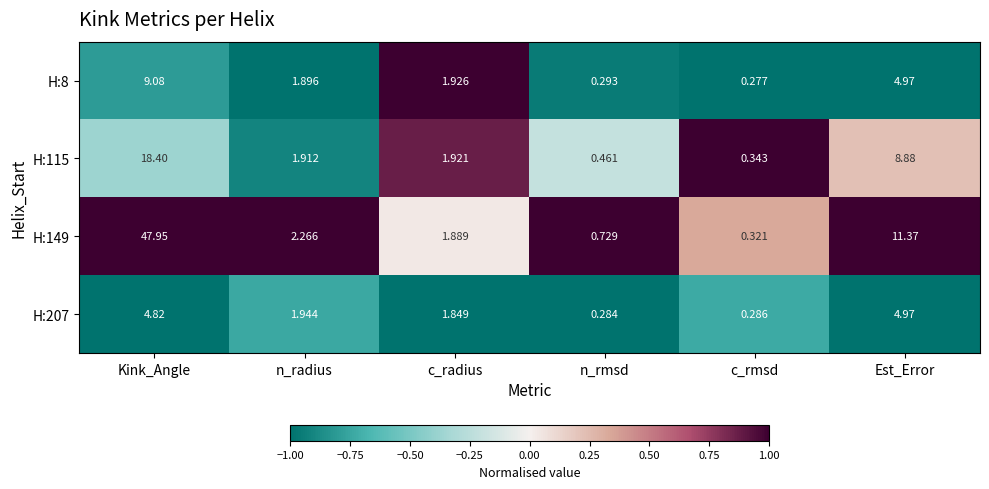

Rank the series at c_radius from highest to lowest value.

H:8, H:115, H:149, H:207